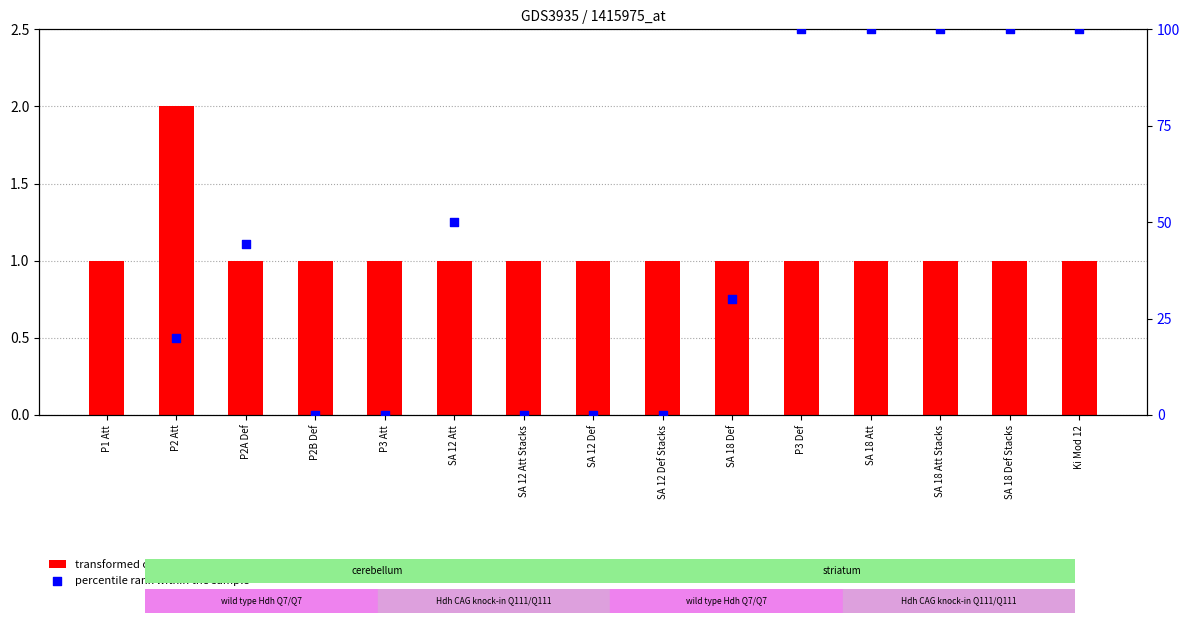

At which category is the sum across all series the highest?

P1 Att